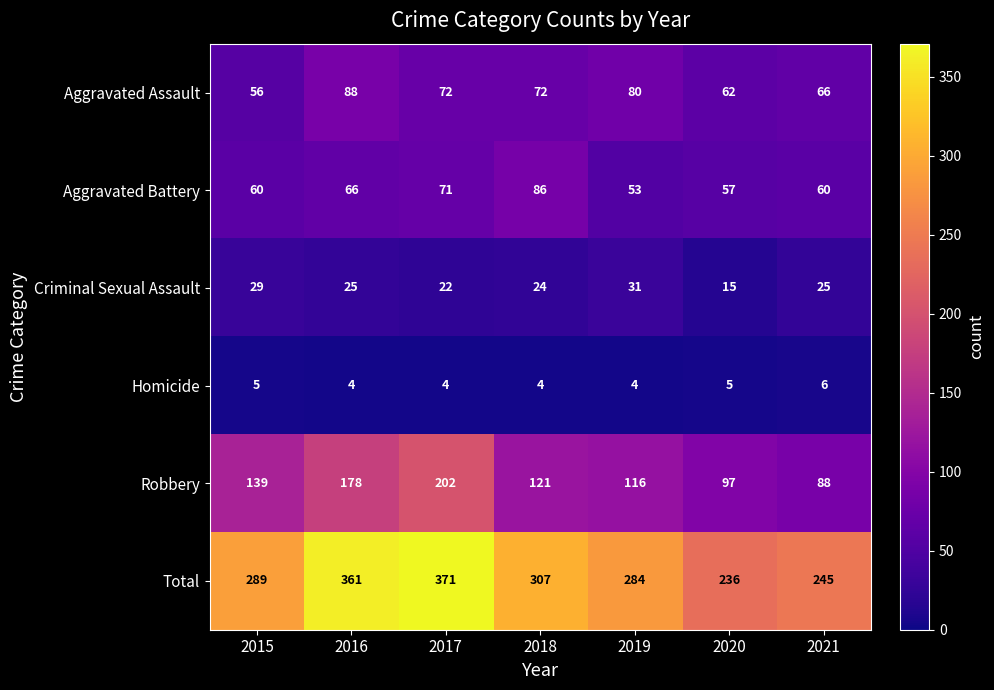

At which label does Robbery first exceed 121?

2015